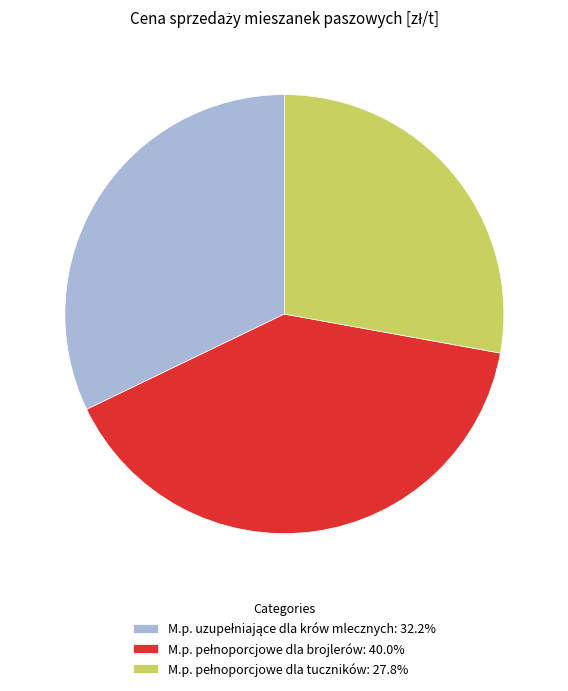

Is there any slice that represents more than half of the pie?

No